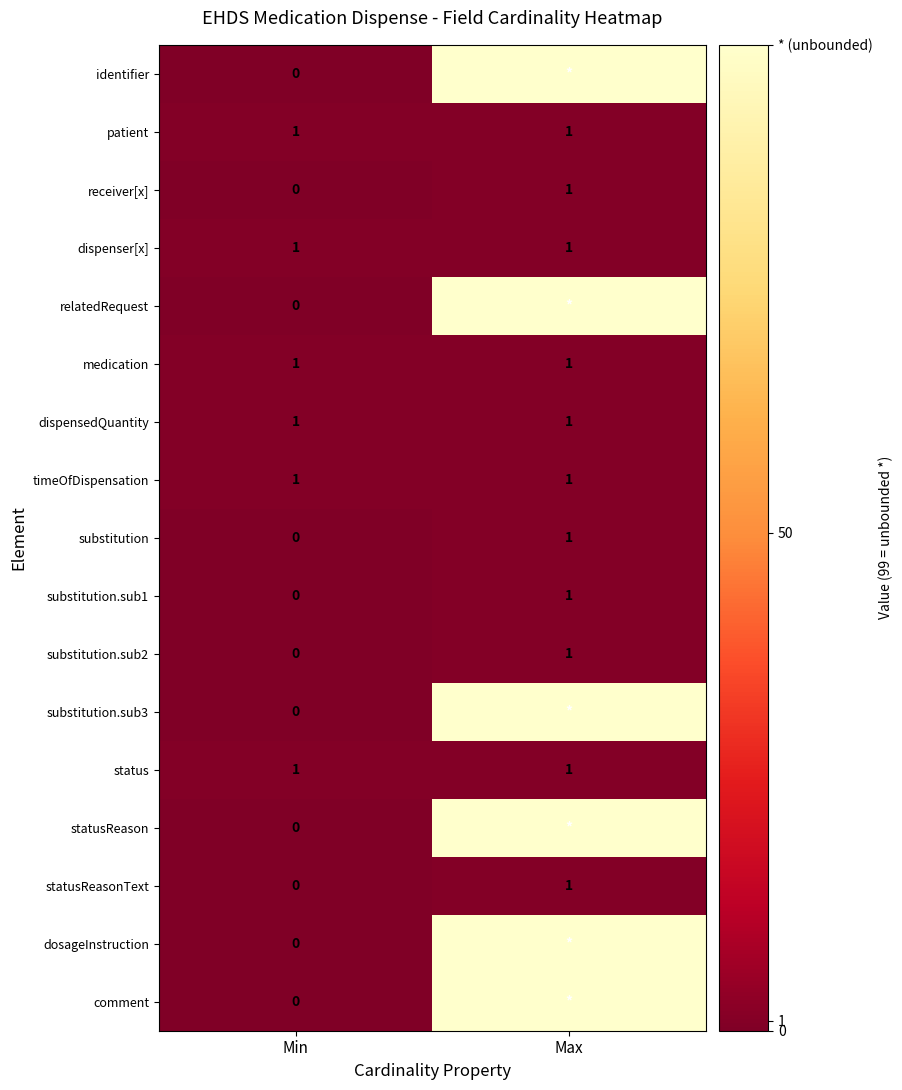

The value of dispensedQuantity at Max is 0. True or false?

False